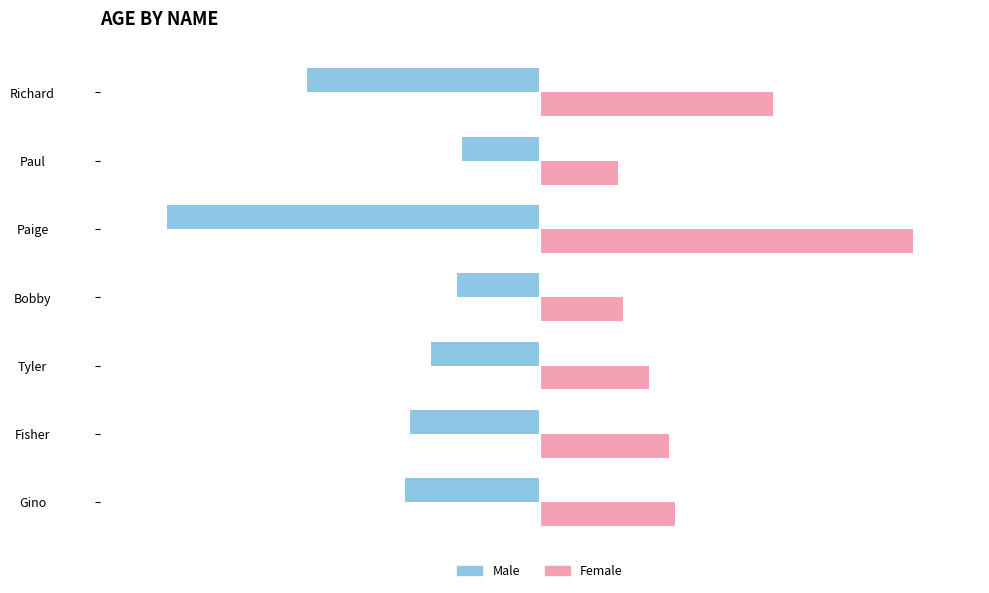

True or false: Female has a value of 43 at Paige.

False